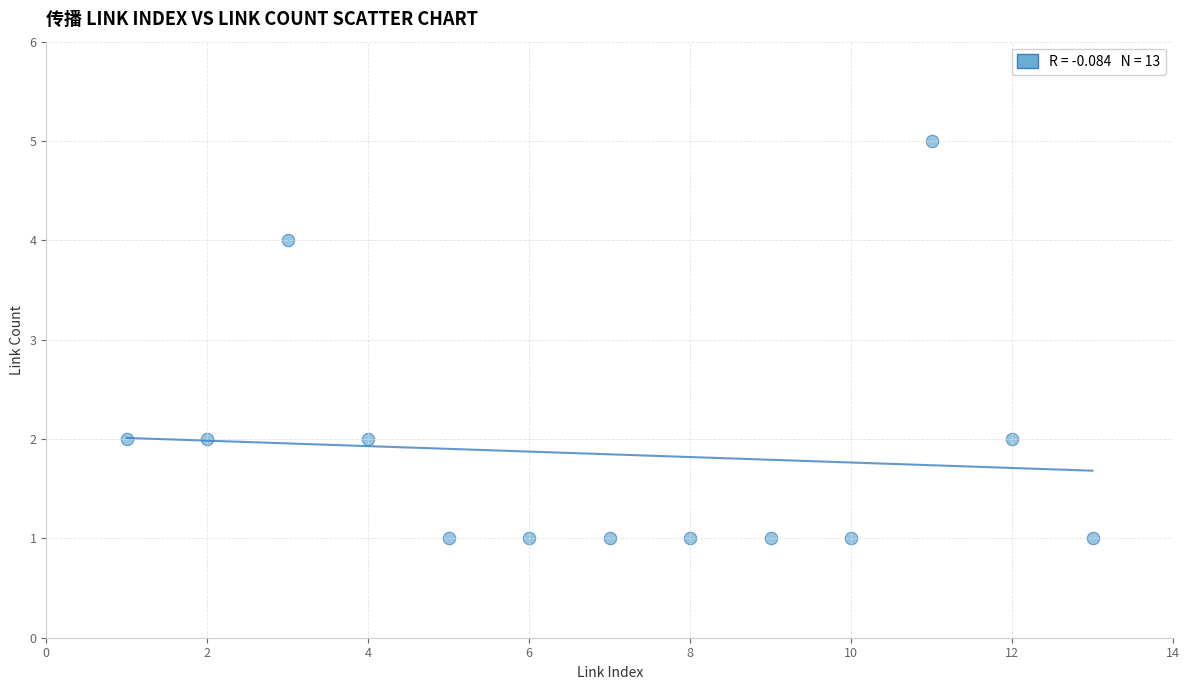

What is the range of Y values (max minus min)?

4